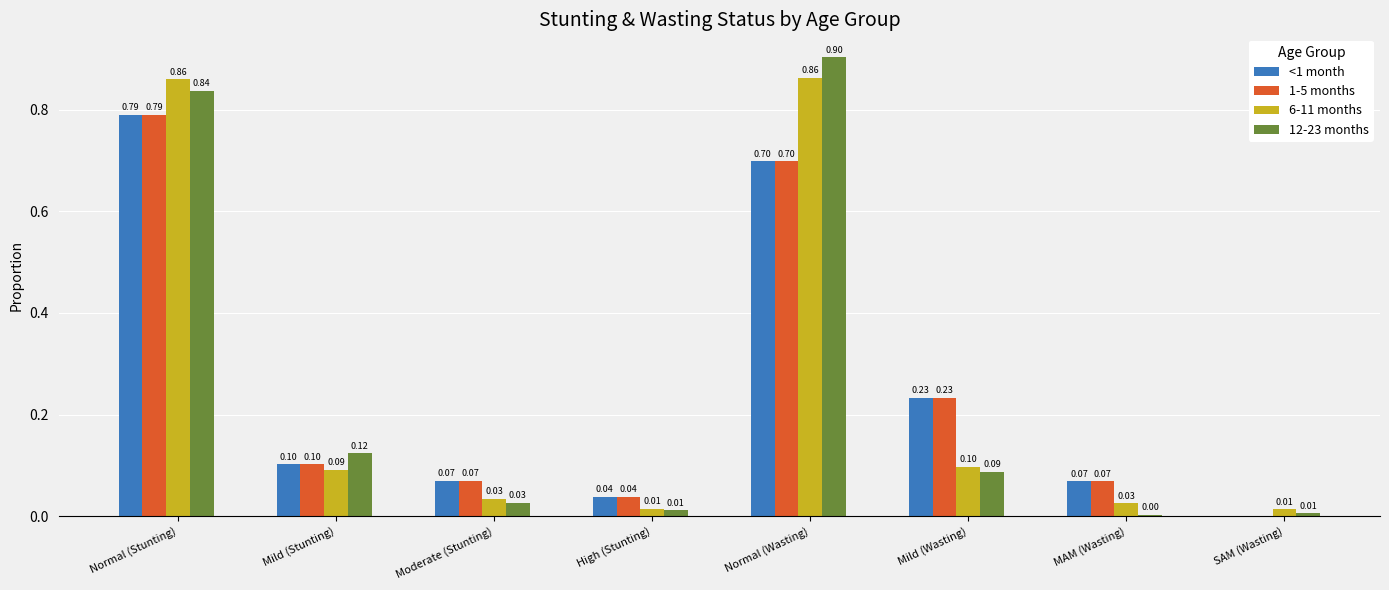

Between Mild (Stunting) and Moderate (Stunting), which series saw the biggest shift?

12-23 months